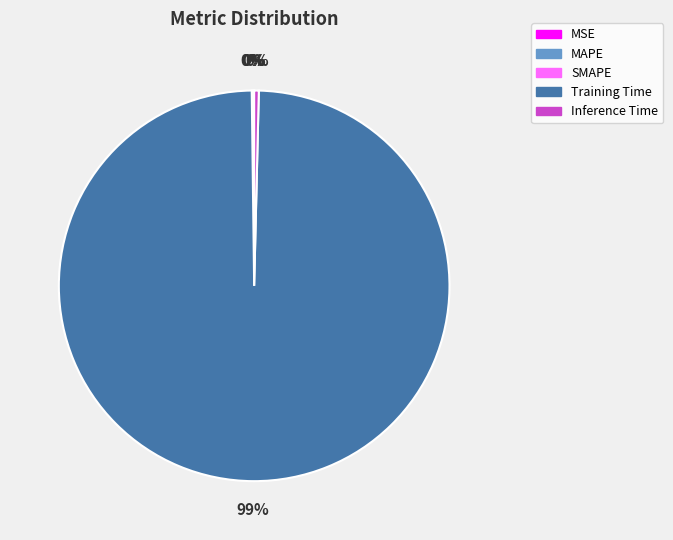

Which slice is the largest?

Training Time